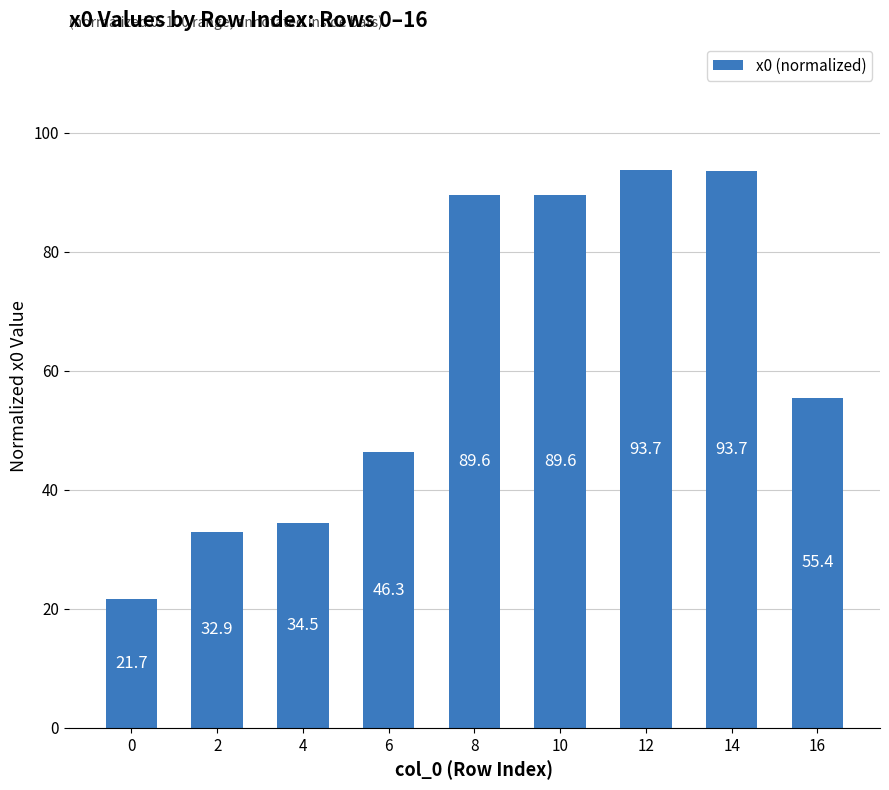

What is the ratio of the value at 0 to the value at 10?

0.2